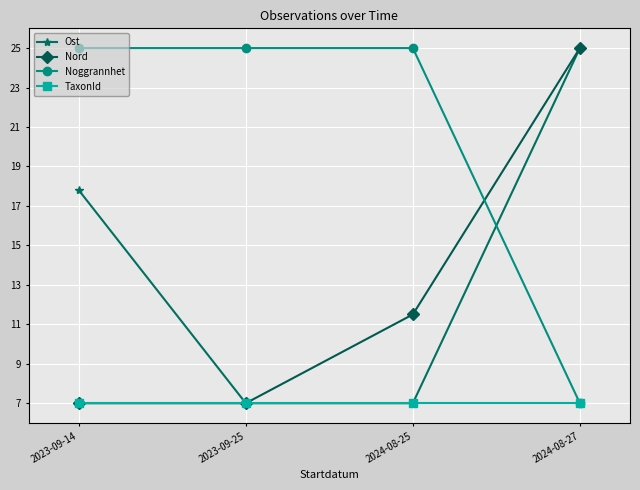

Is it true that Nord equals 7.0 at 2023-09-14?

True